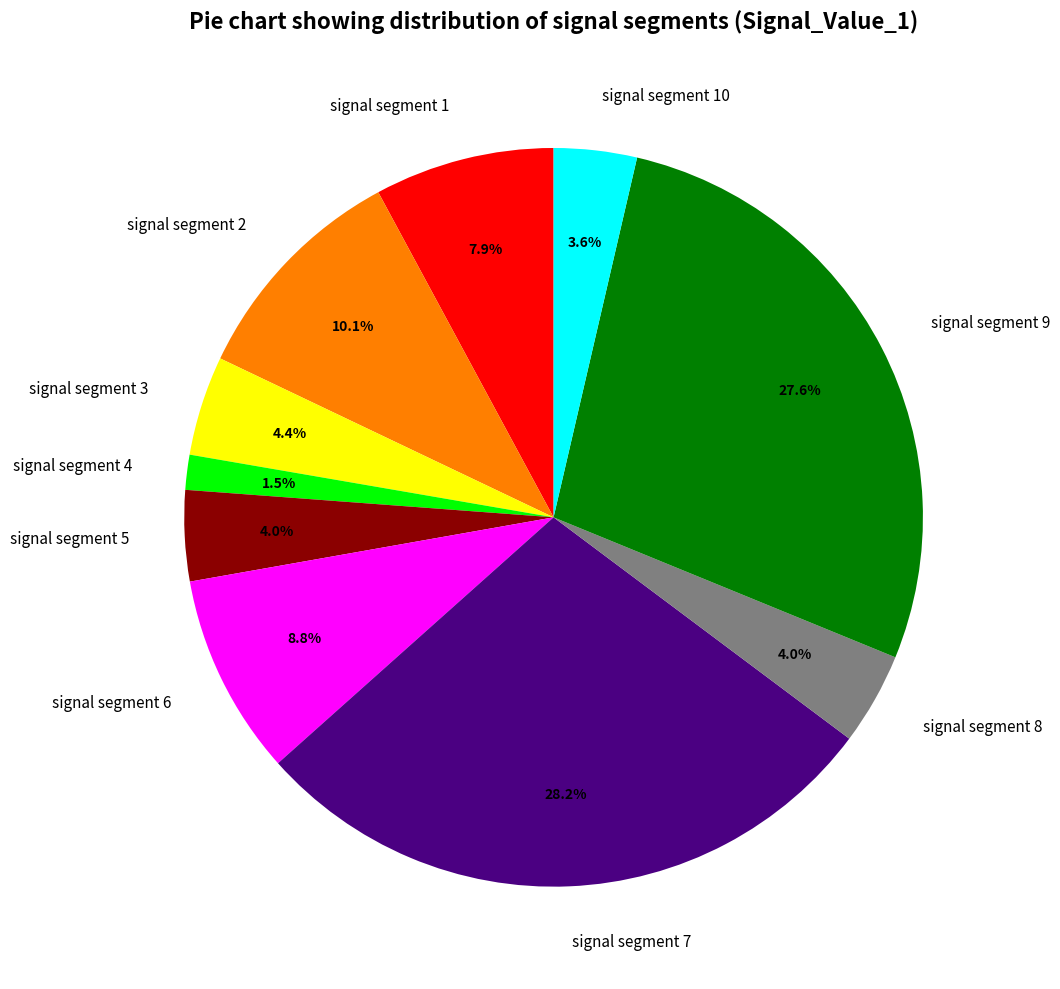

Which has a higher value, signal segment 9 or signal segment 4?

signal segment 9